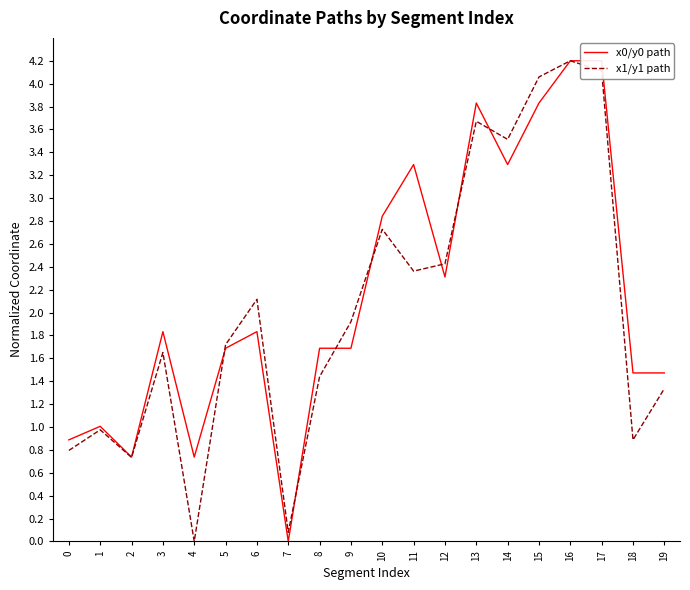

What are all the series names shown in the legend?

x0/y0 path, x1/y1 path